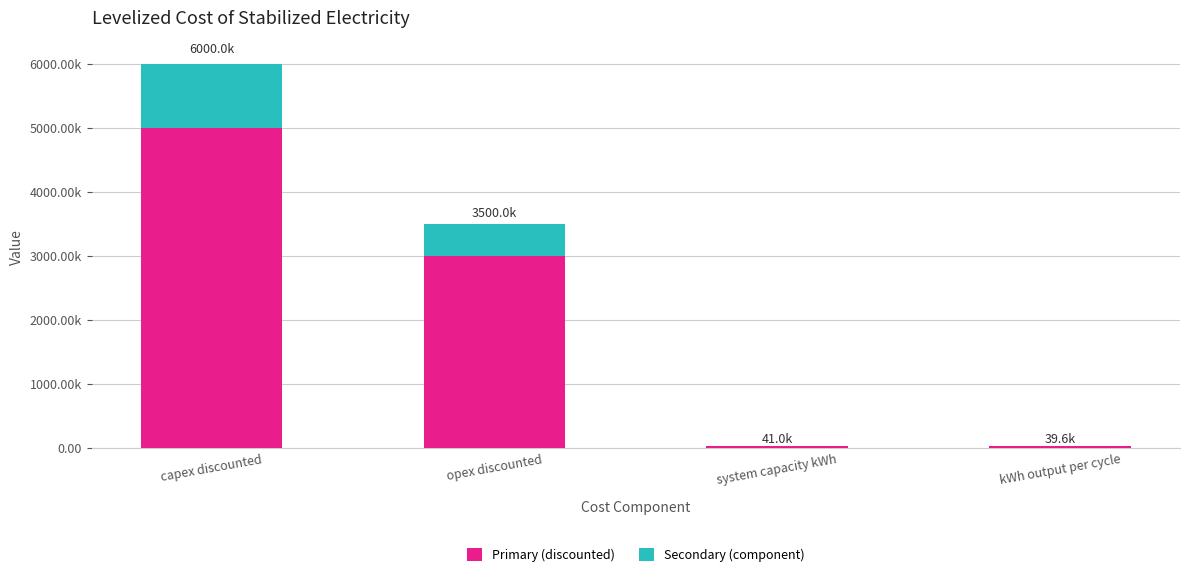

List the series in order of their peak value, highest first.

Primary (discounted), Secondary (component)